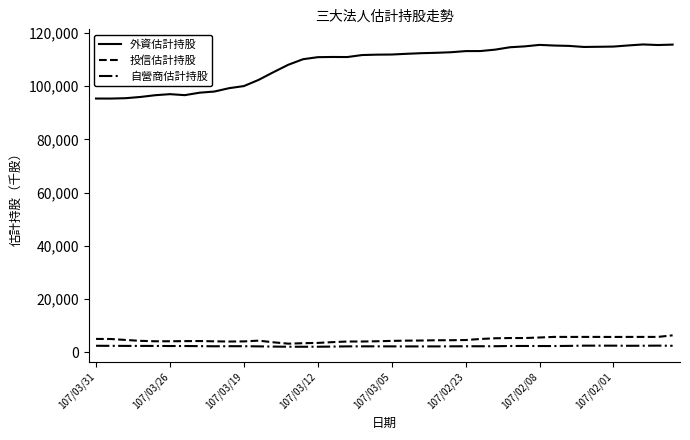

What is the greatest value displayed?

115670